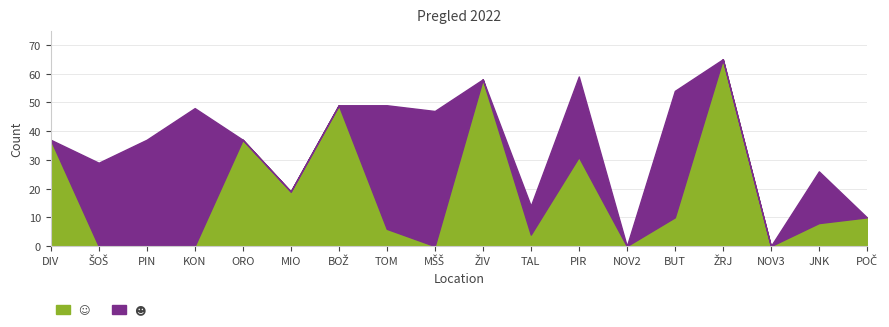

What is the value of the ☺ point at the 7th from the left?

49